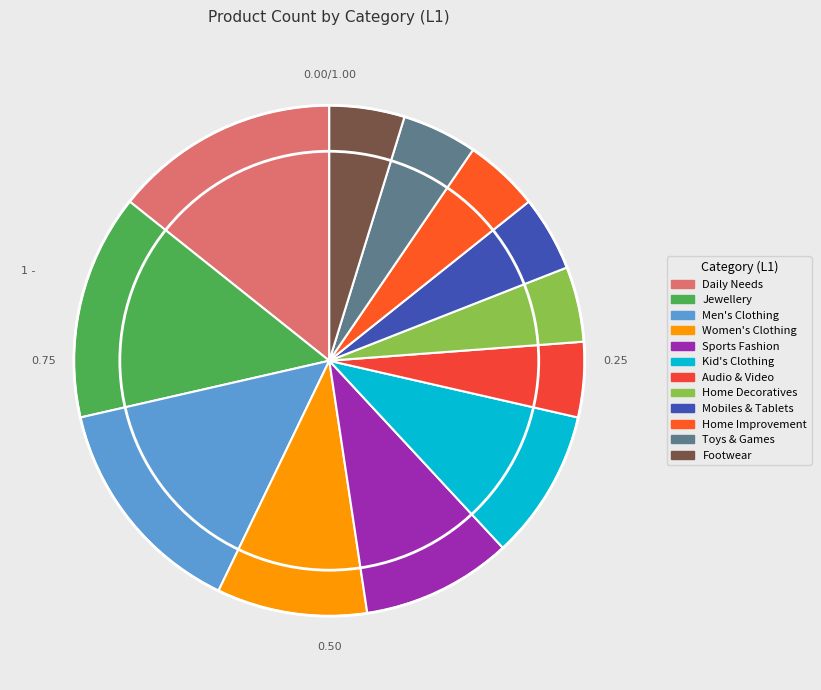

Which slice is the smallest?

Audio & Video